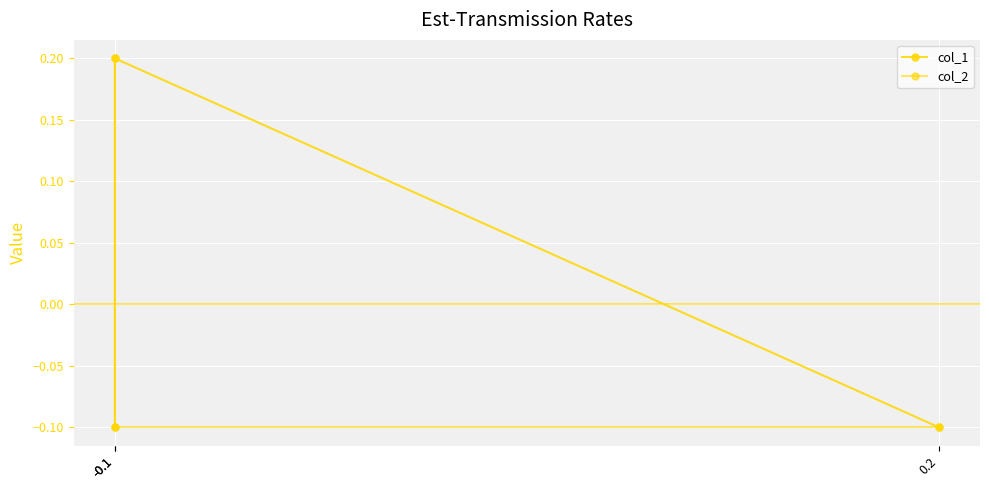

What is the total value across all series at -0.1?

0.1